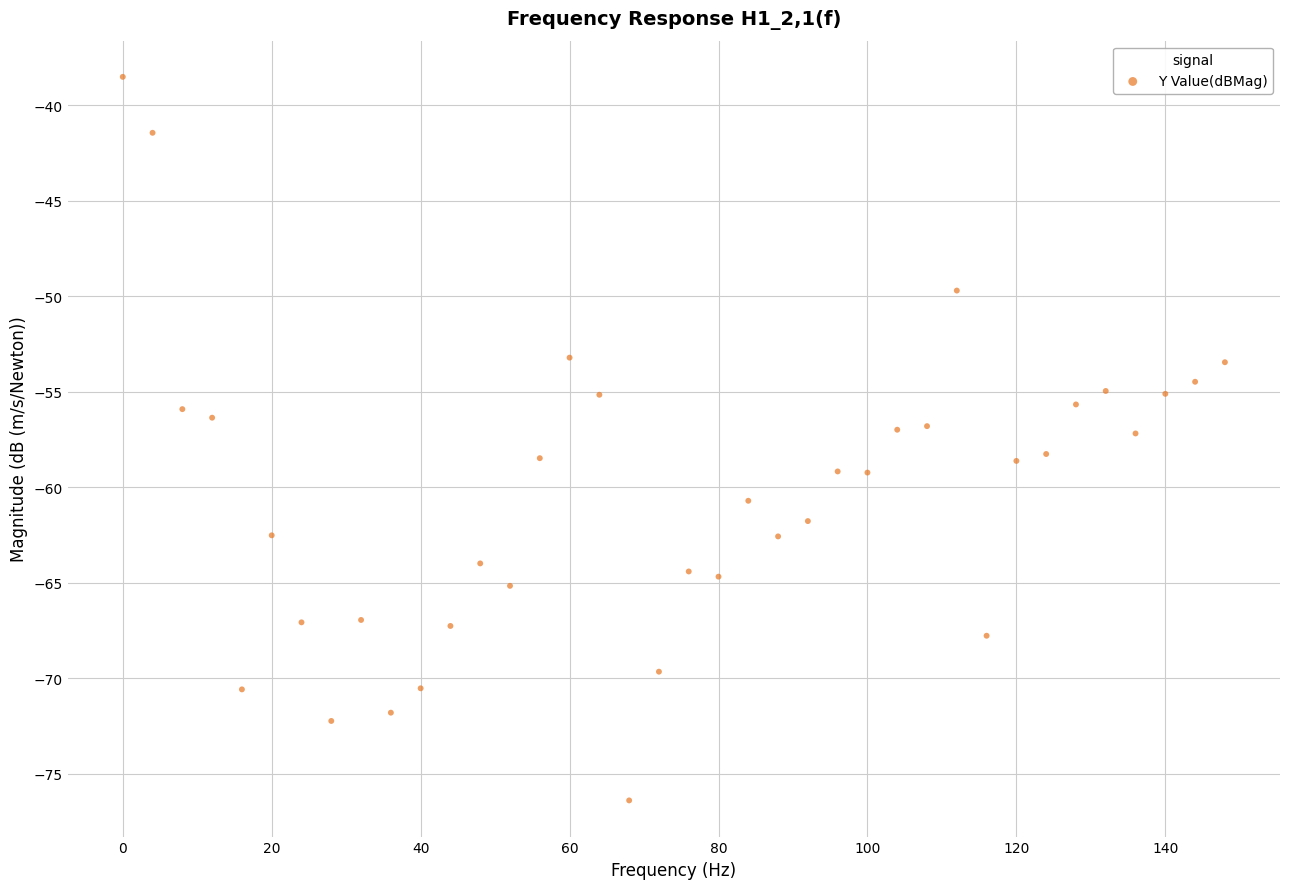

What is the range of Y values (max minus min)?

37.9